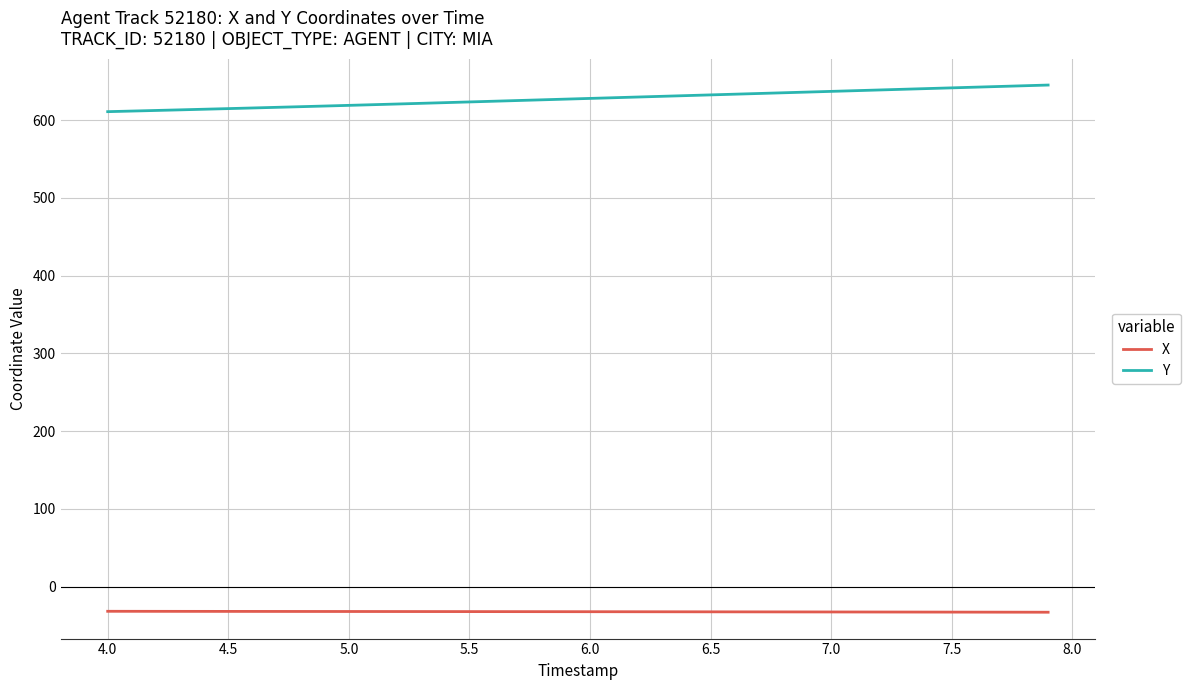

Which series has the largest range (max minus min)?

Y